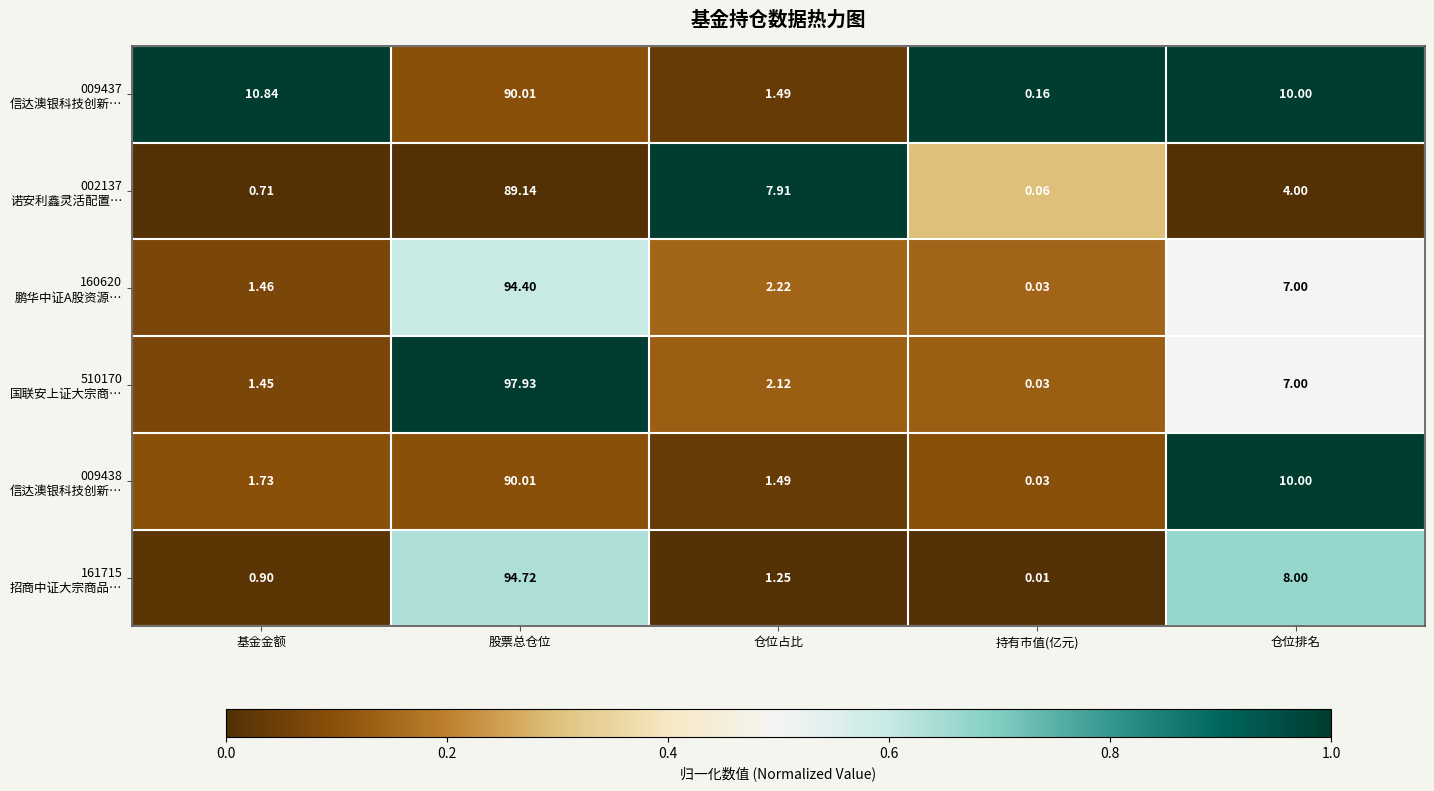

At which category is the sum across all series the highest?

股票总仓位